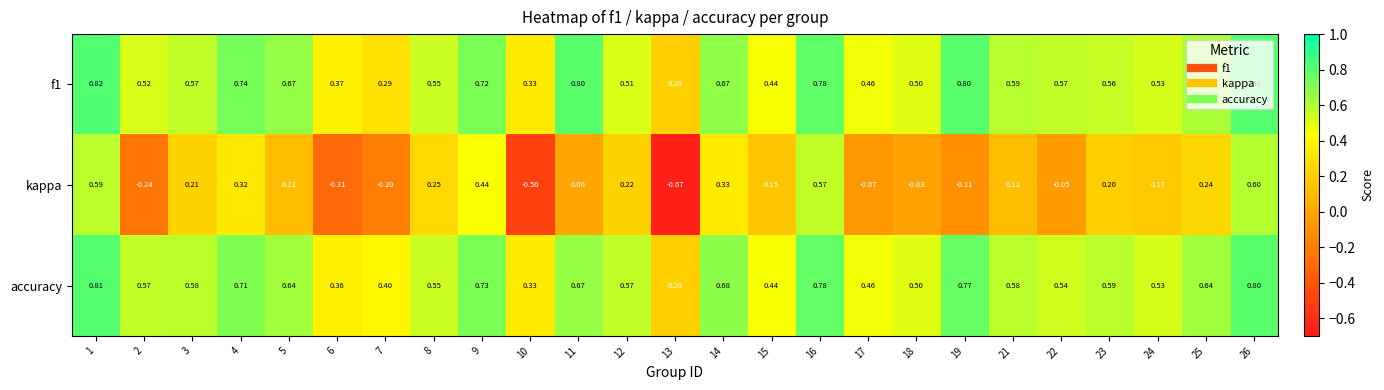

Which series has the largest range (max minus min)?

kappa